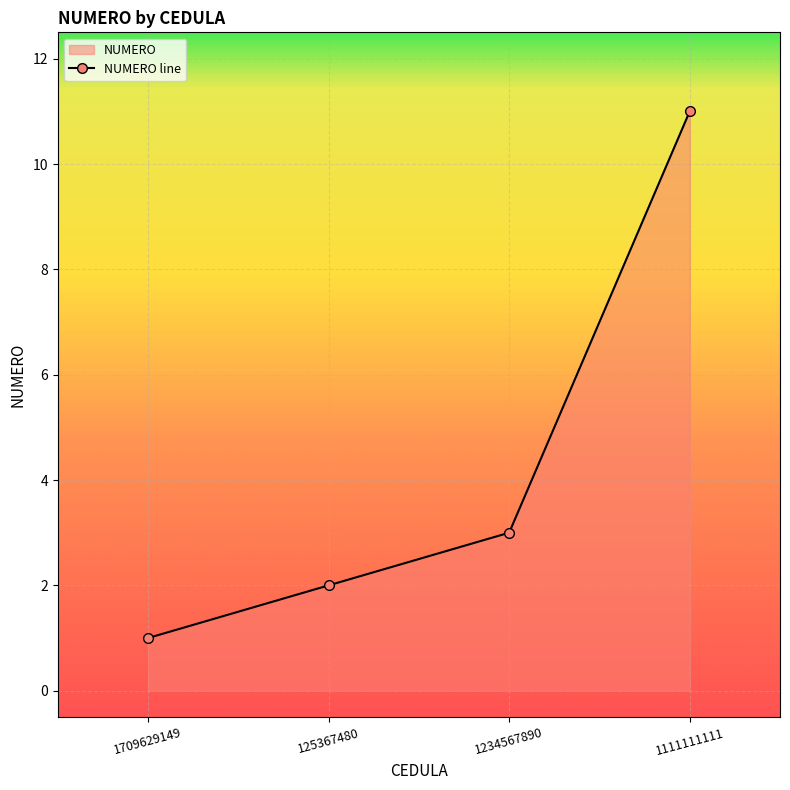

What is the average value?

4